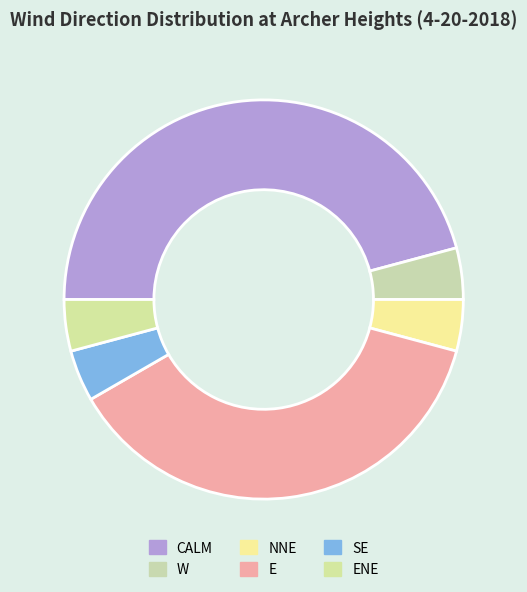

How many slices are in this pie chart?

6